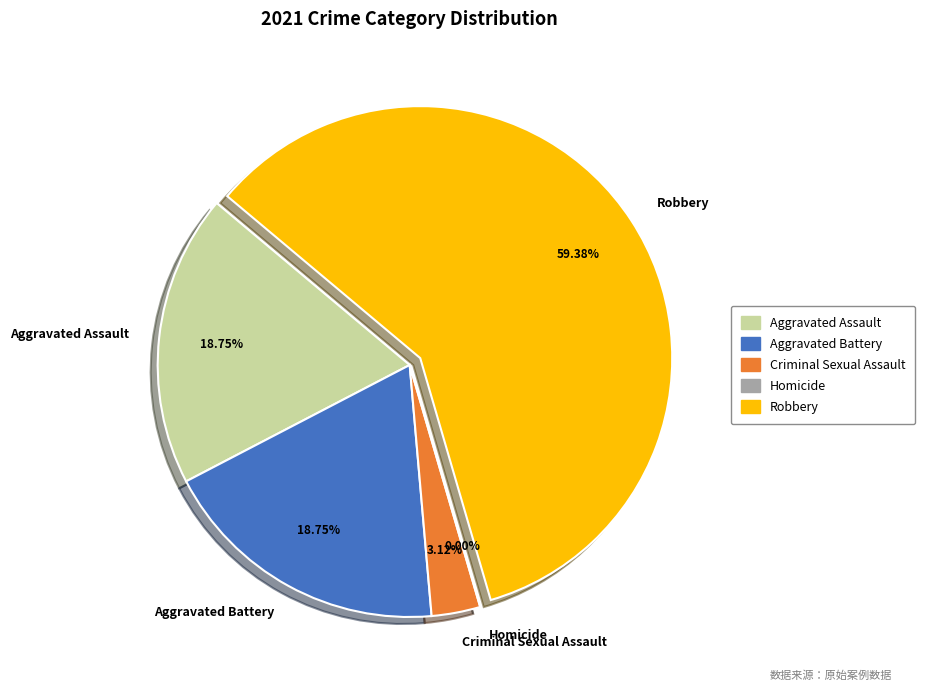

Is it true that Criminal Sexual Assault is 3% of the pie?

True